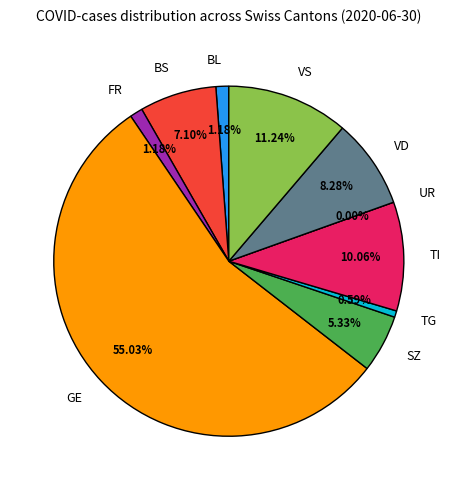

Which slice is the smallest?

UR